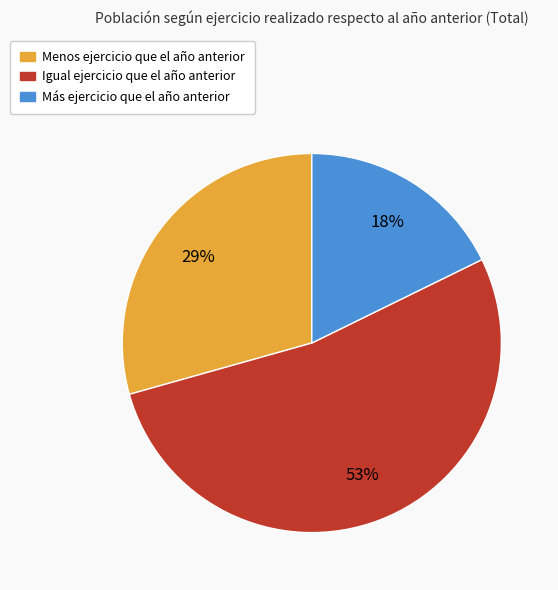

Rank the categories by value from highest to lowest.

Igual, Menos, Más